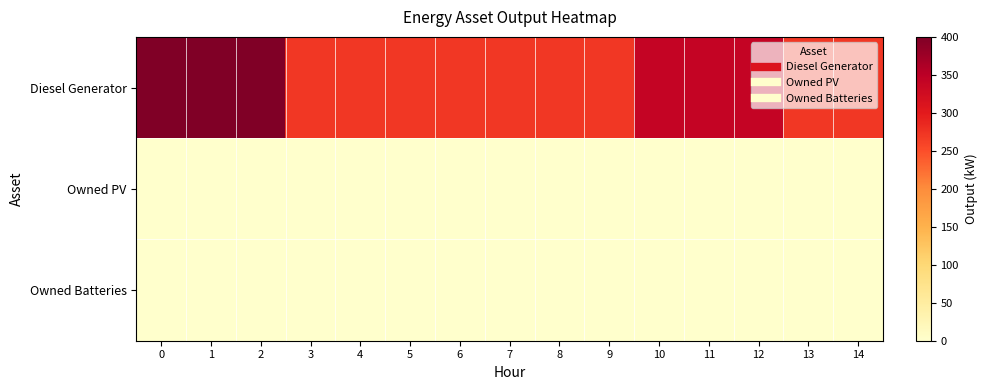

Rank the series by their maximum value, from highest to lowest.

Diesel Generator, Owned PV, Owned Batteries